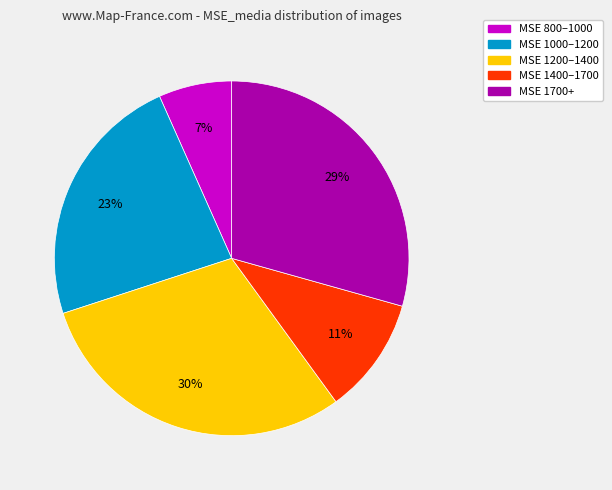

Does any single category account for the majority?

No